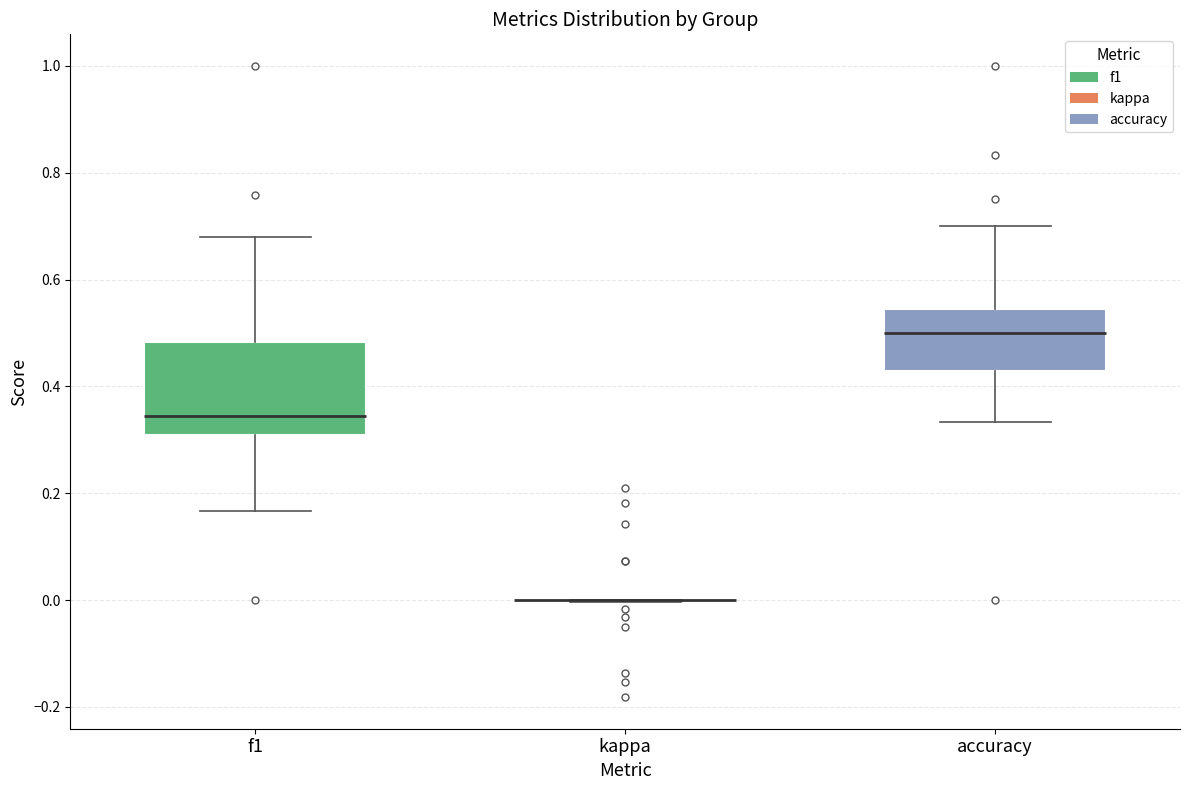

Comparing the boxes themselves (not the whiskers), which one is the tallest?

f1